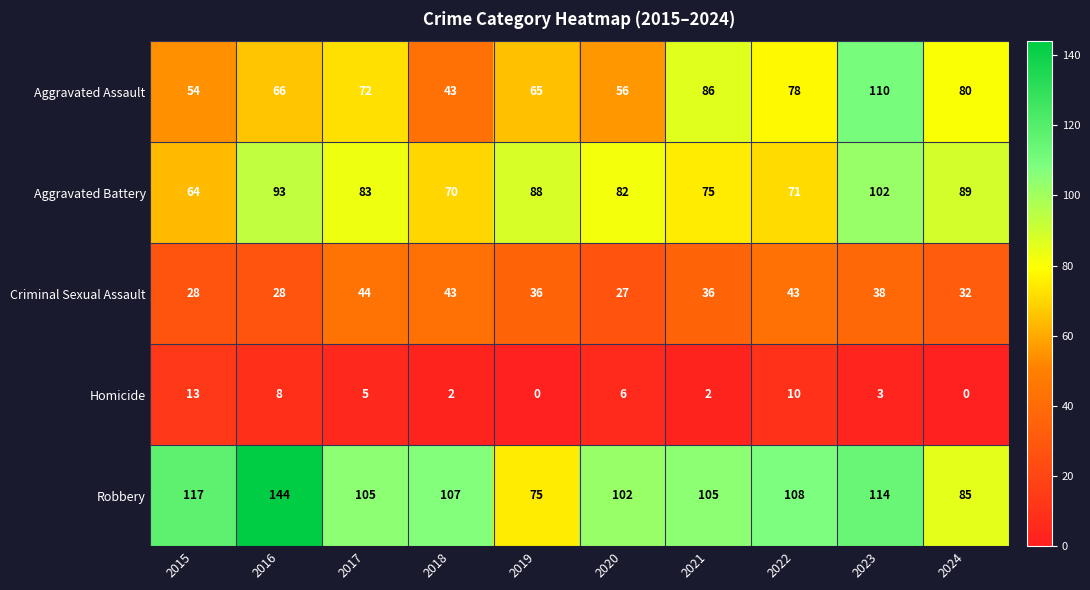

What is the average value of the Homicide series?

5